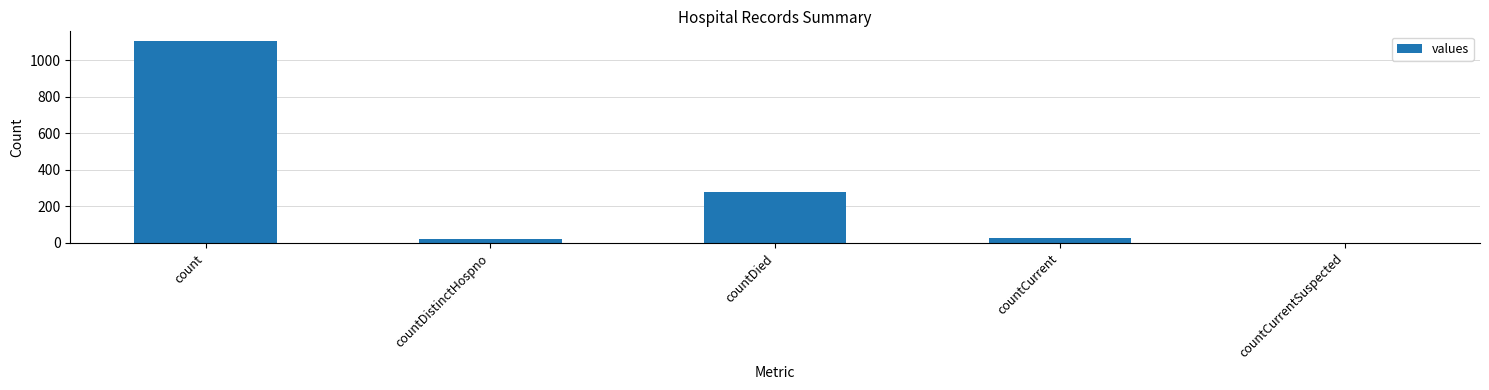

Where is the data nearest to the value 552?

countDied